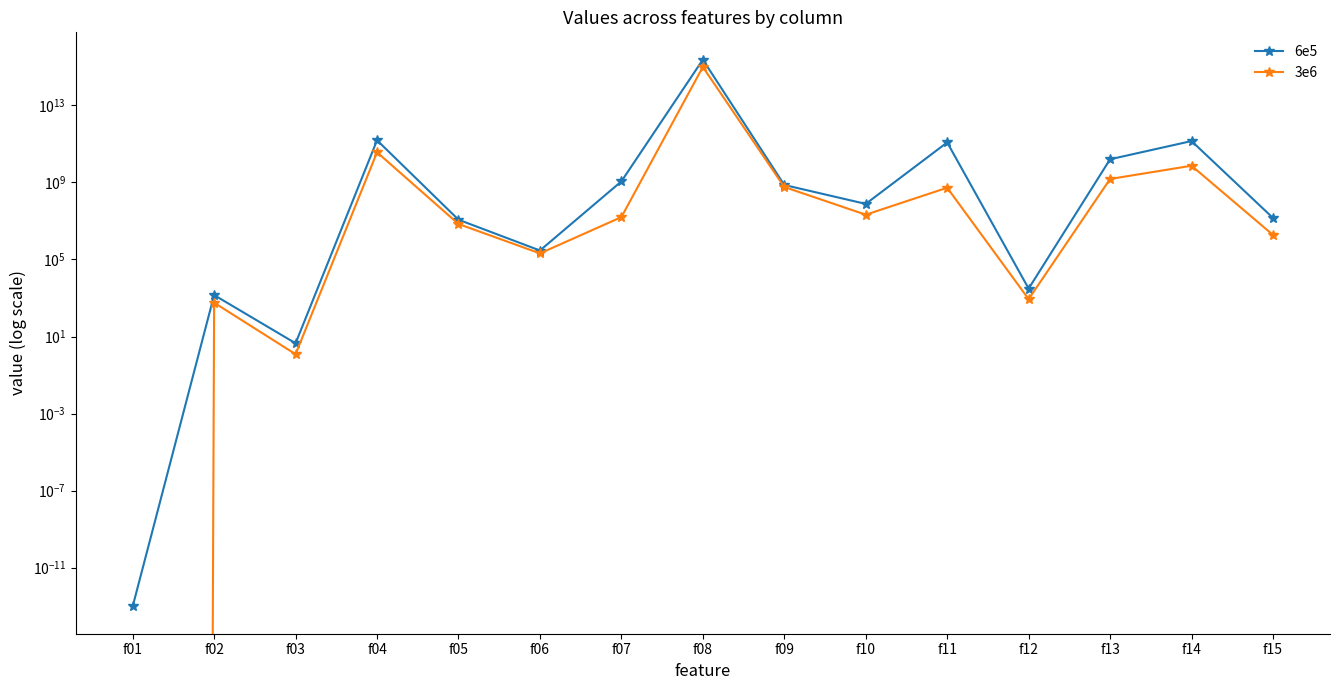

What is the difference between the maximum and minimum values in the 6e5 series?

2350000000000000.0